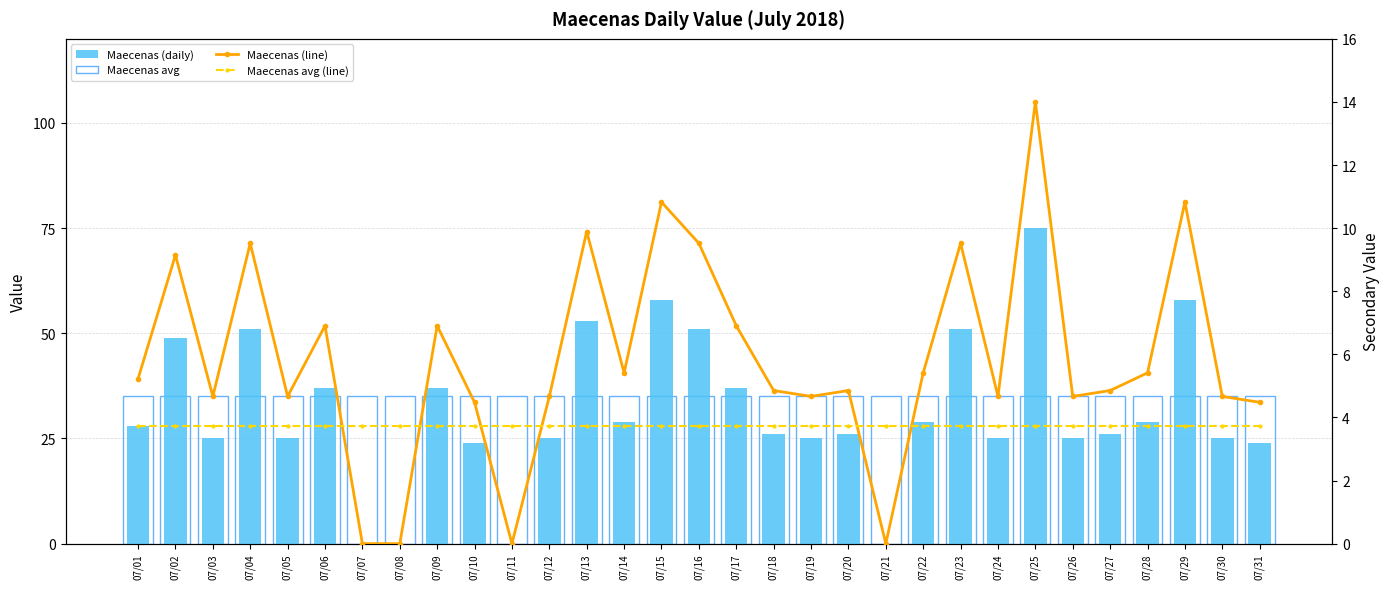

Which series changed the most between 07/01 and 07/17?

Maecenas (daily)